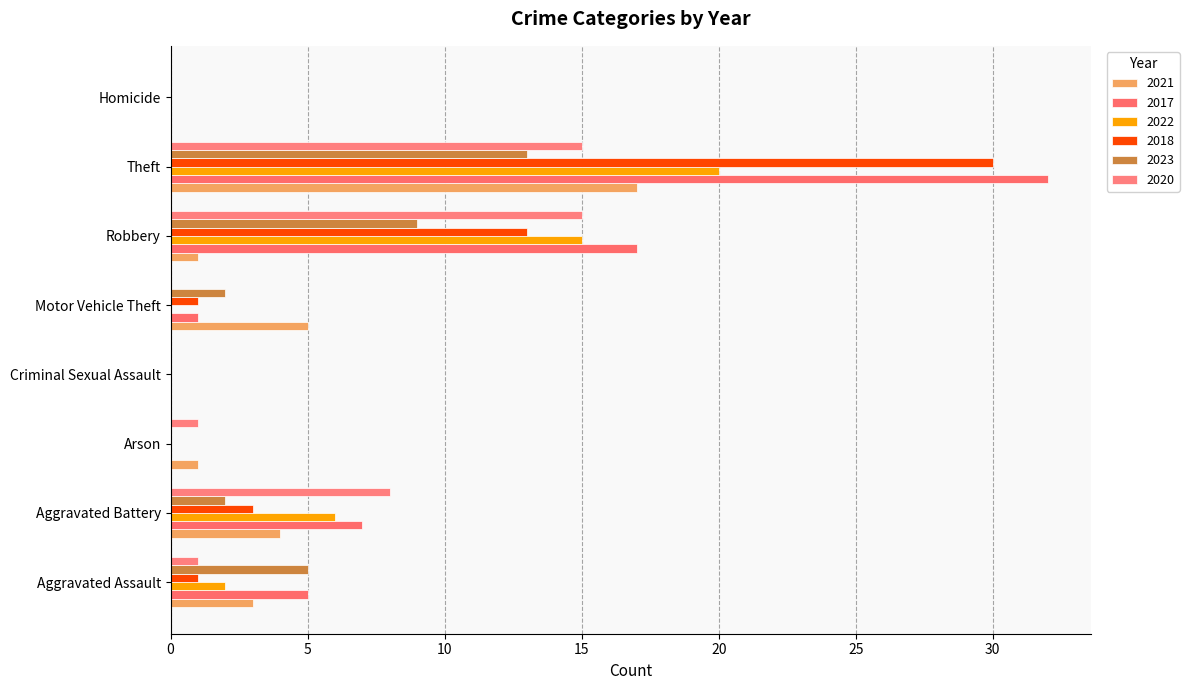

Which category has the lowest value across all series?

Criminal Sexual Assault